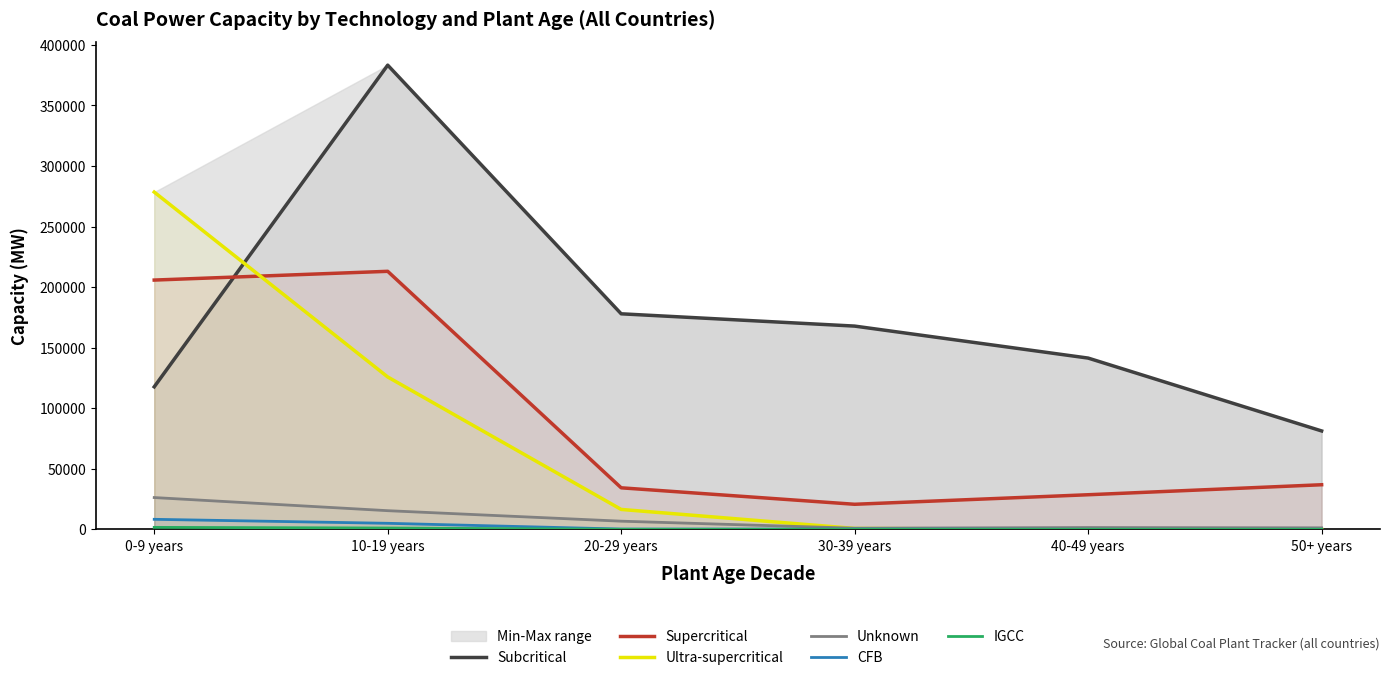

What is the label of the 6th point from the left?

50+ years